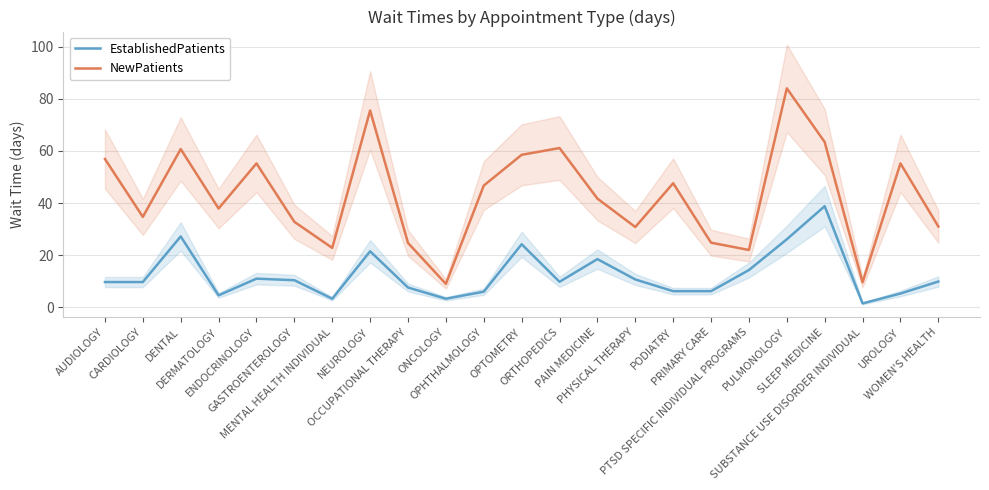

True or false: EstablishedPatients has a value of 12.8 at SLEEP MEDICINE.

False